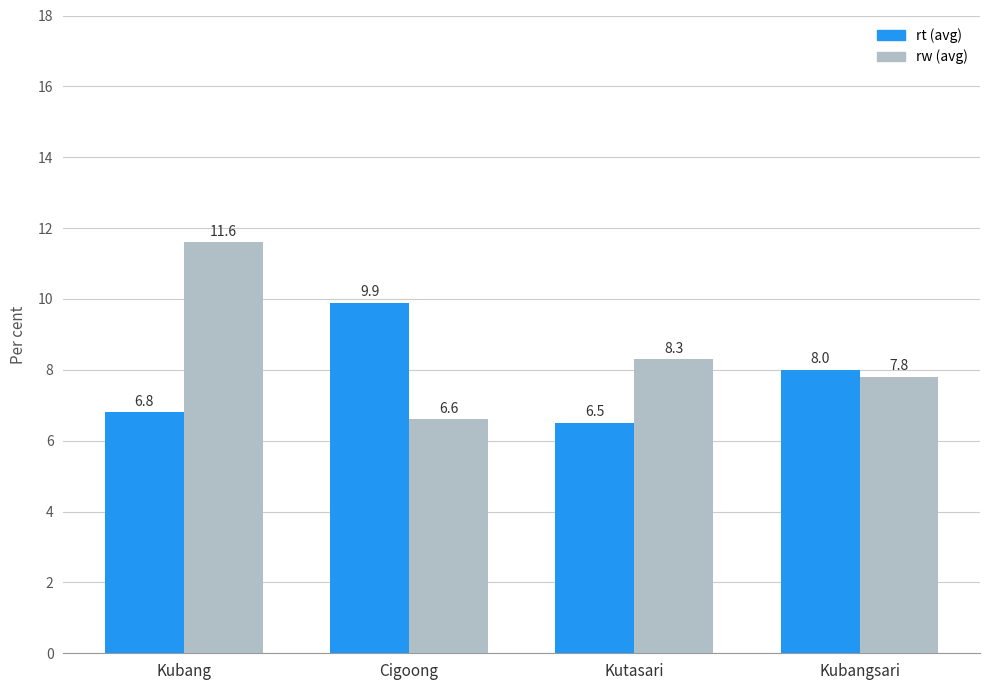

What is the difference between the highest and lowest values at Kutasari?

1.8